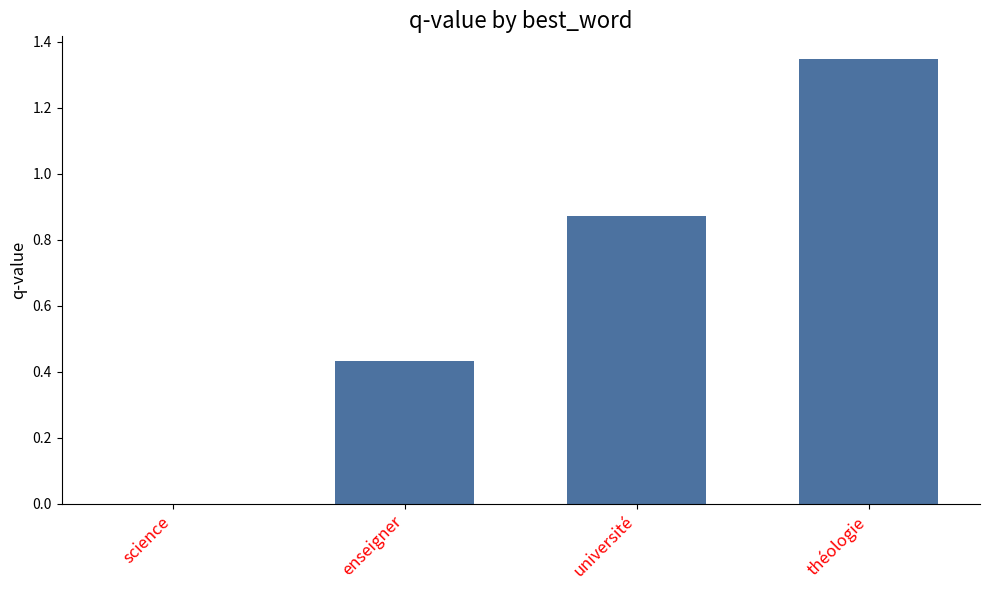

What is the sum of the values at université and théologie?

2.2